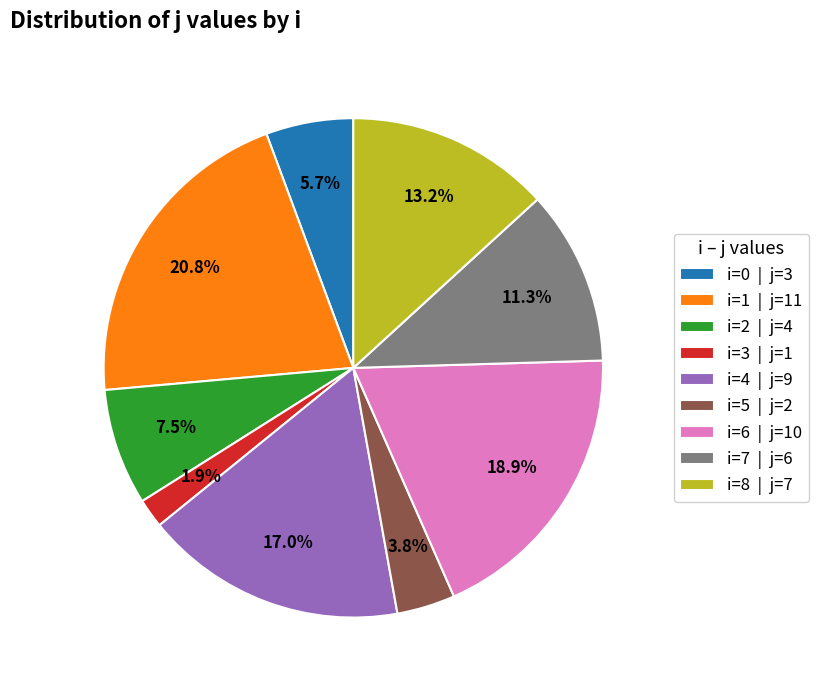

Rank the categories by value from highest to lowest.

i=1 | j=11, i=6 | j=10, i=4 | j=9, i=8 | j=7, i=7 | j=6, i=2 | j=4, i=0 | j=3, i=5 | j=2, i=3 | j=1